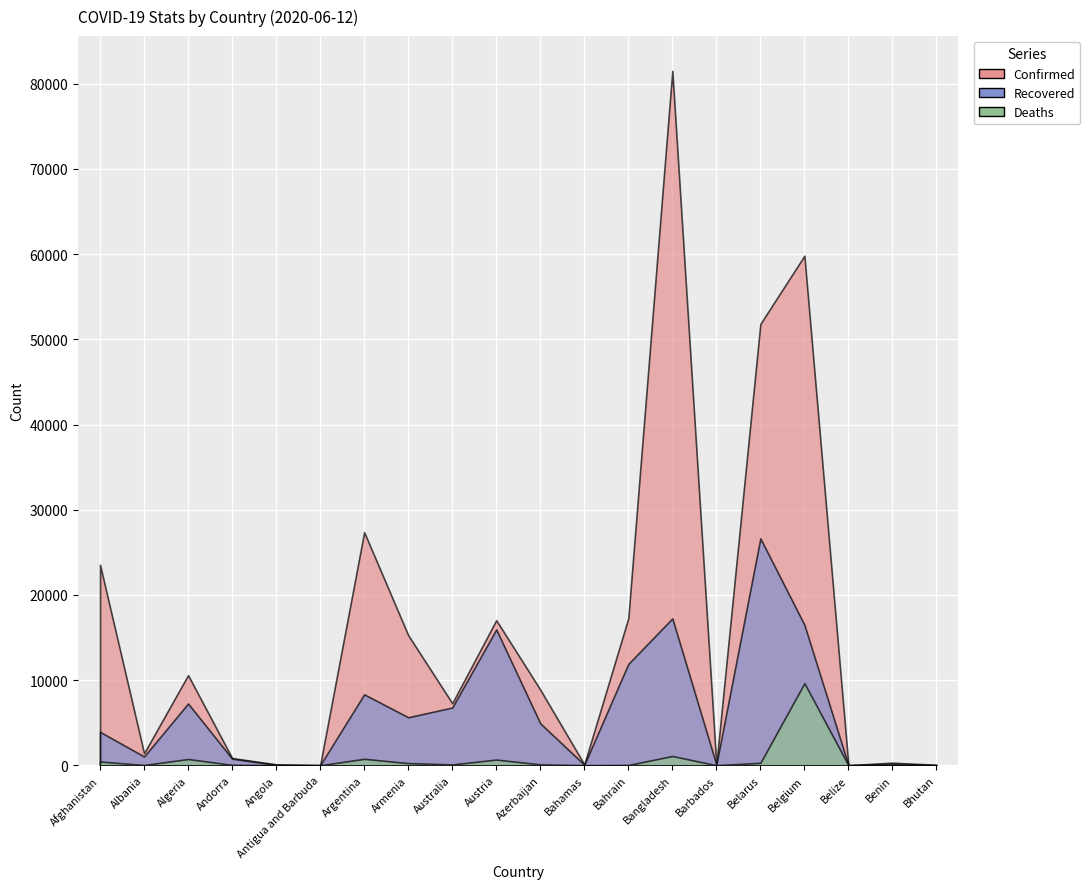

Which series has the largest range (max minus min)?

Confirmed